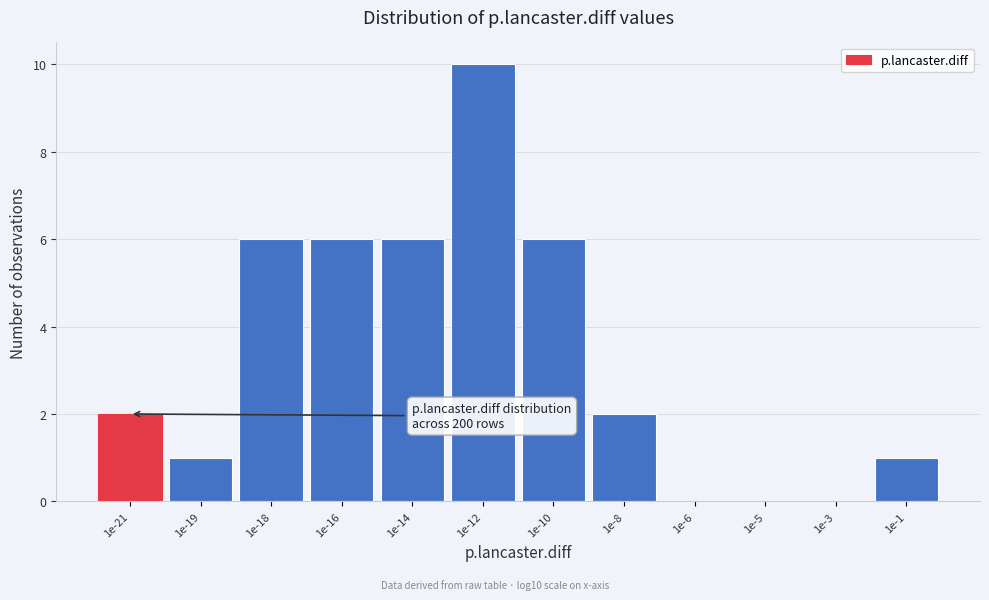

Reading right to left, what are all the values shown in this chart?

1e-1=1	1e-3=0	1e-5=0	1e-6=0	1e-8=2	1e-10=6	1e-12=10	1e-14=6	1e-16=6	1e-18=6	1e-19=1	1e-21=2